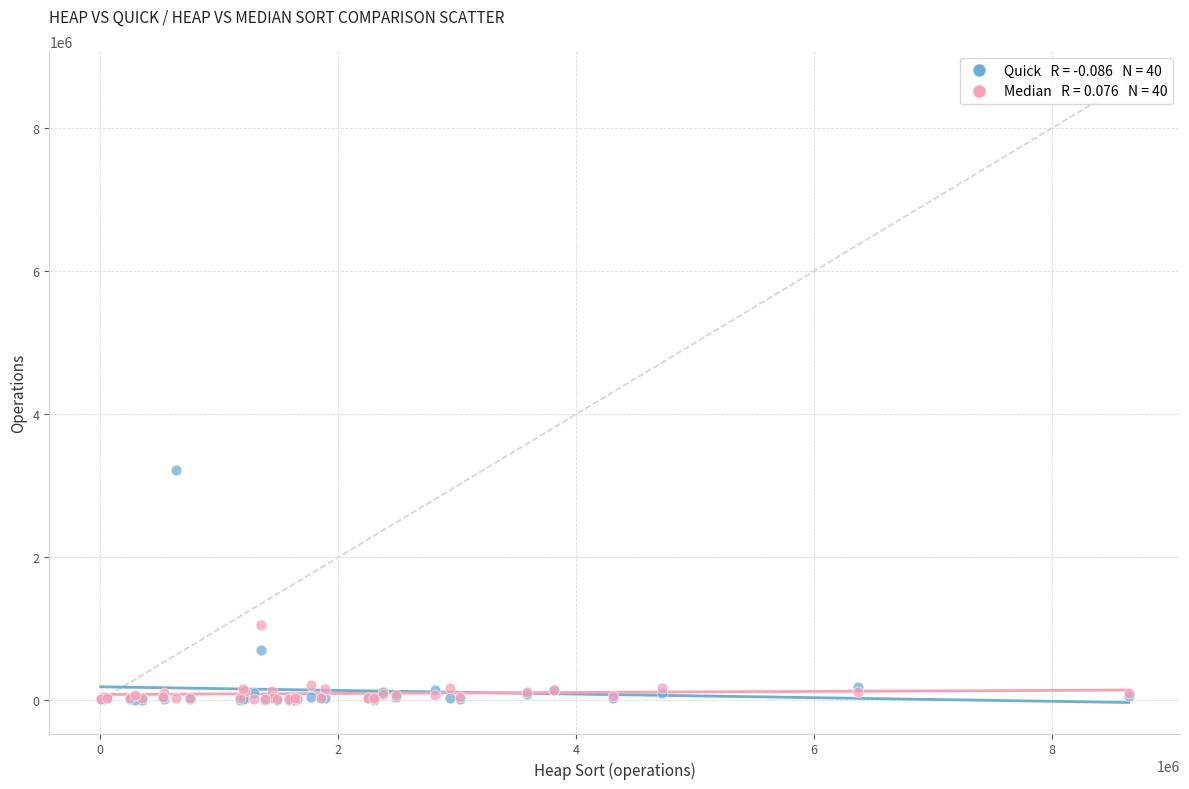

Across all series, what Y value is closest to 1613916?

1054300